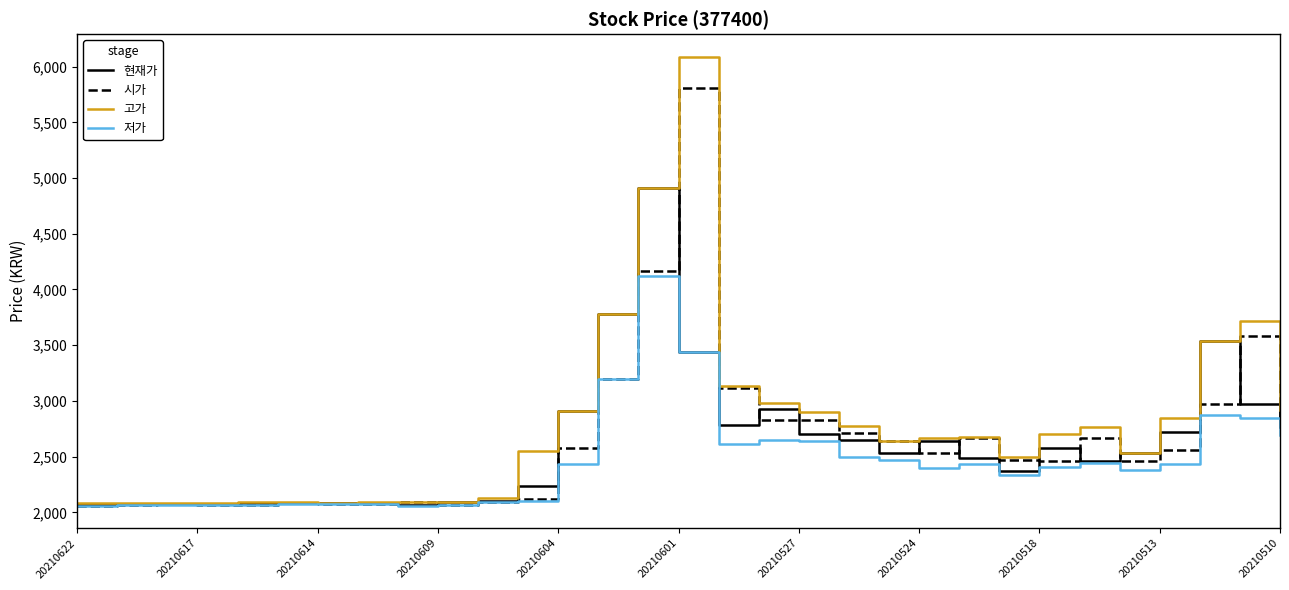

What is the smallest value displayed?

2060